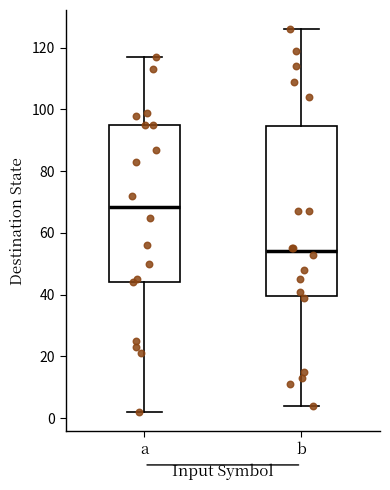

Reading left to right, read every box against the y-axis: the position of its median line, the range the box covers, and the ends of its whiskers. The values are not printed on the chart, so give them approximately, as read against the axis.

a: median 68, box 44 to 96, whiskers 2 to 118
b: median 54, box 40 to 94, whiskers 4 to 126